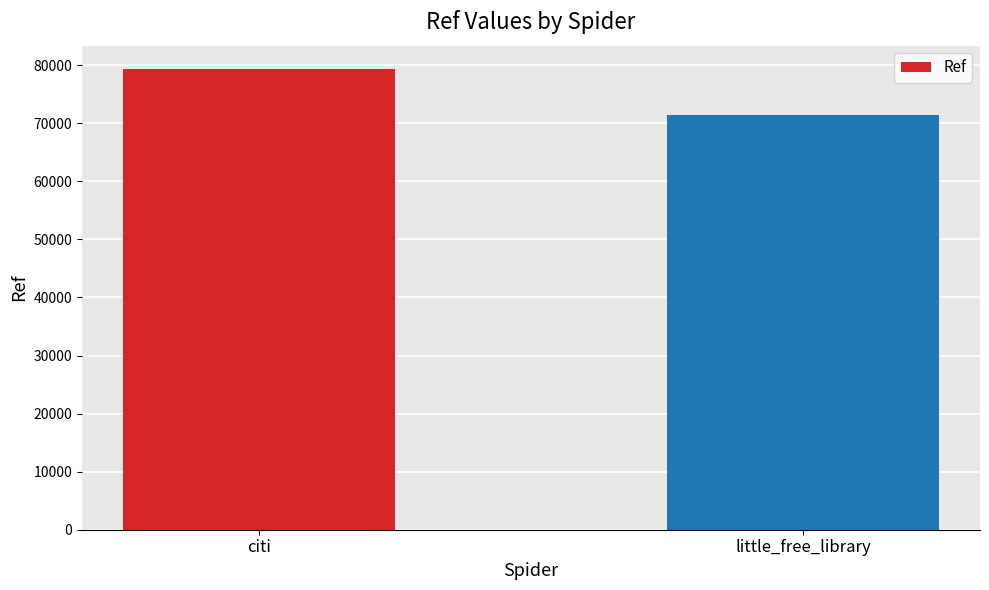

What is the value of the 1st bar from the left?

79405